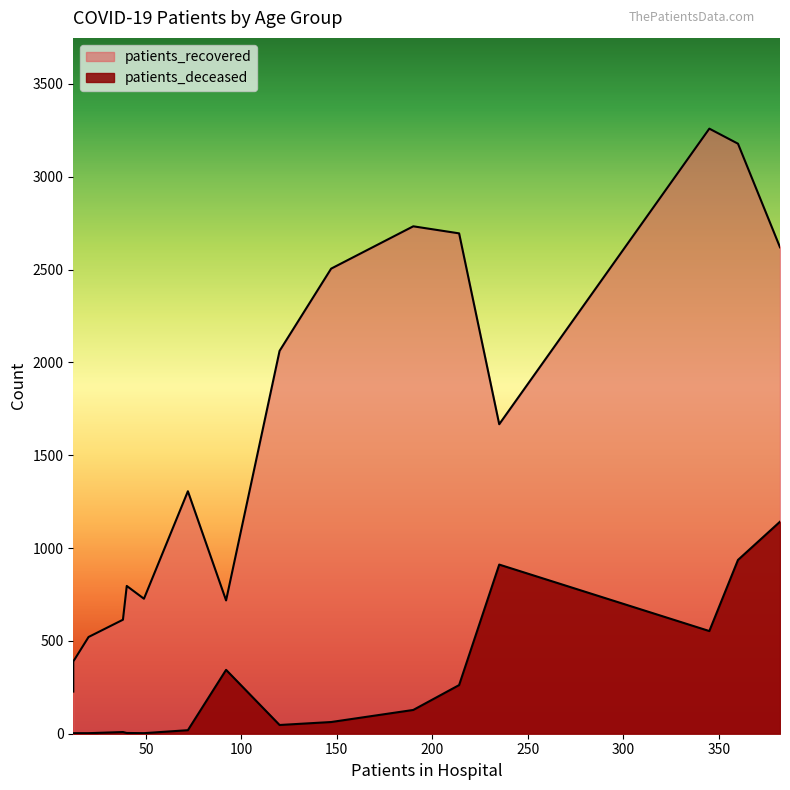

True or false: patients_recovered has a value of 233 at >90.

False